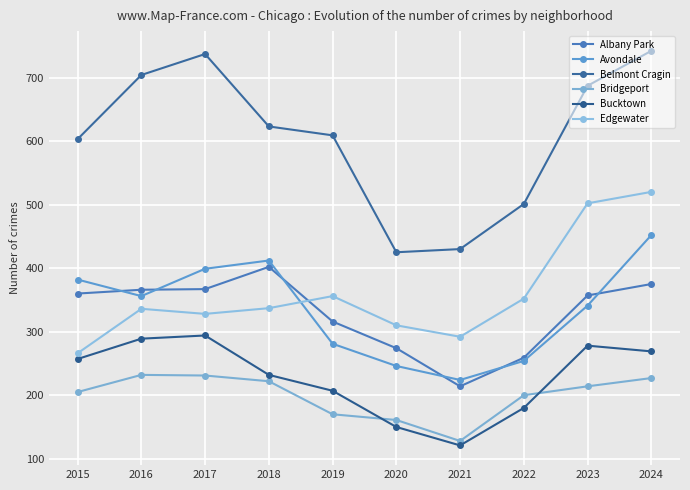

In Albany Park, how many points are higher than both neighbors (excluding endpoints)?

1